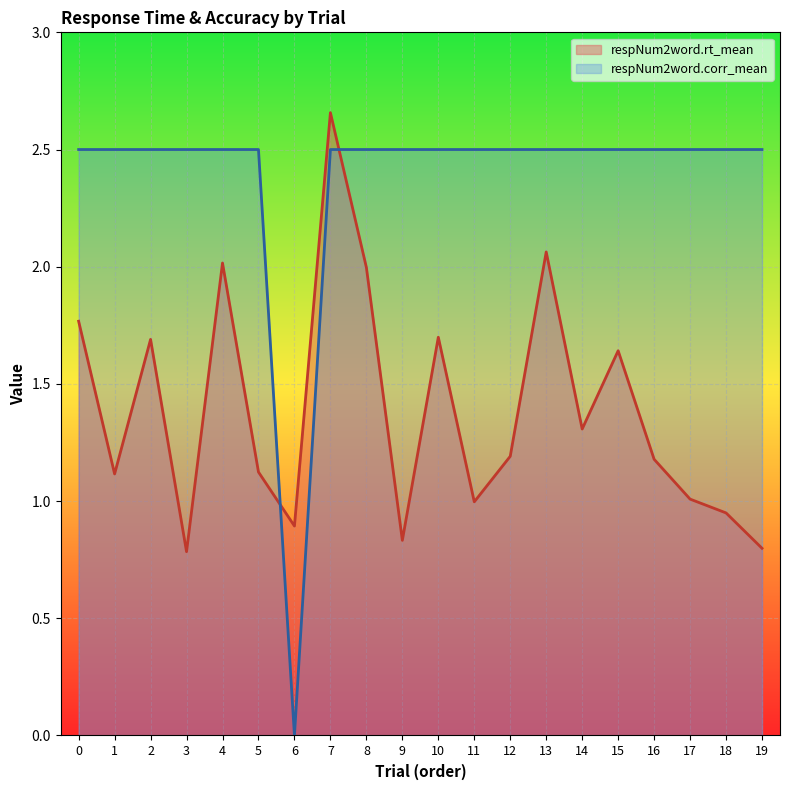

What is the total value across all series at 13?

4.6